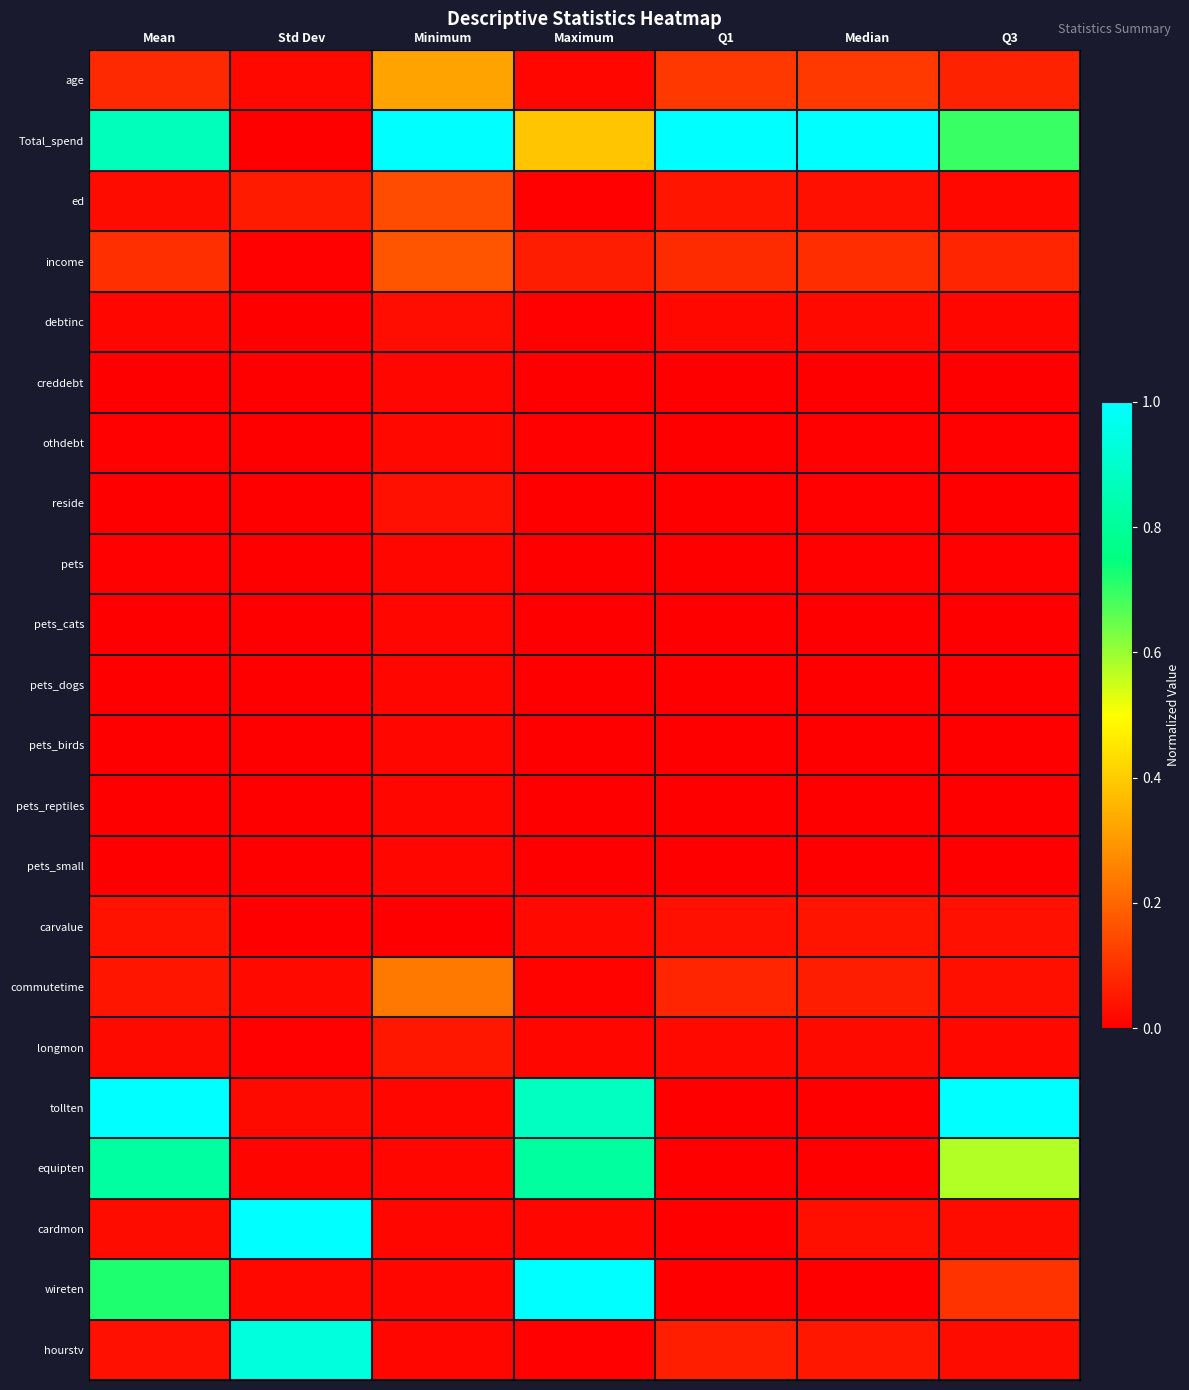

Which series has the largest total across all categories?

Total_spend